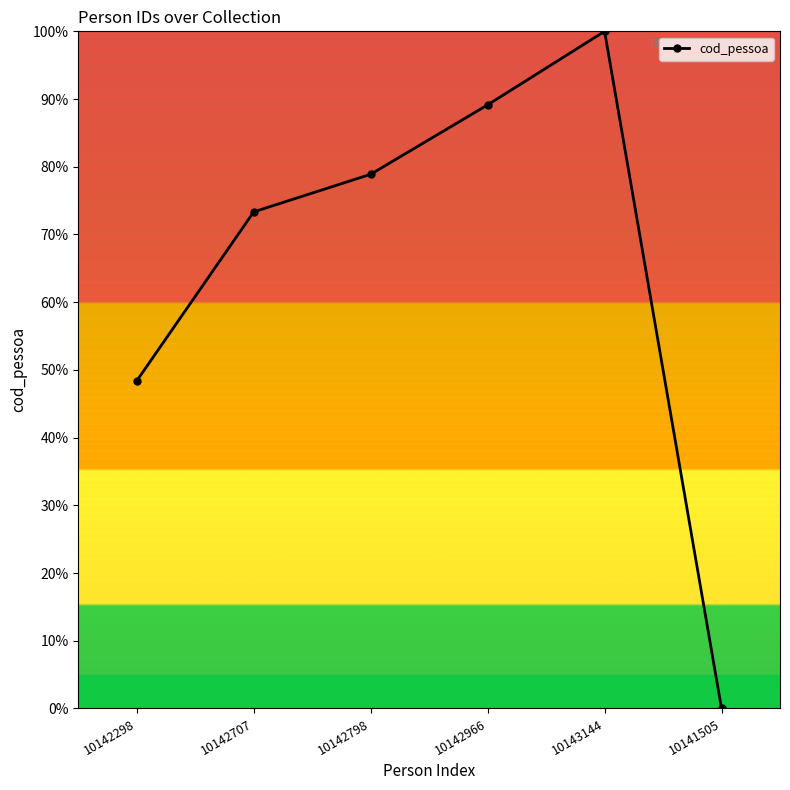

True or false: the data has more than 2 interior local peaks.

False